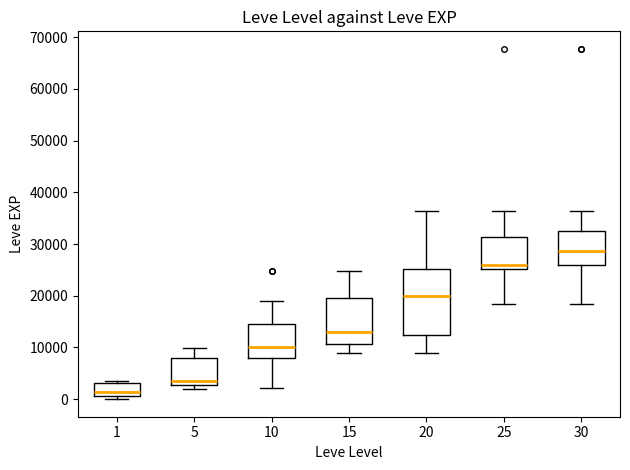

Reading left to right, transcribe this box plot: for each box, give where its median line is, the range the box spans, and where its two whiskers end, as read against the y-axis. The values are not printed on the chart, so give them approximately, as read against the axis.

1: median 1000 (just above the box's lower edge), box 1000 to 3000, whiskers 0 to 4000
5: median 4000, box 3000 to 8000, whiskers 2000 to 10000
10: median 10000, box 8000 to 15000, whiskers 2000 to 19000
15: median 13000, box 11000 to 20000, whiskers 9000 to 25000
20: median 20000, box 12000 to 25000, whiskers 9000 to 36000
25: median 26000, box 25000 to 31000, whiskers 18000 to 36000
30: median 29000, box 26000 to 33000, whiskers 18000 to 36000